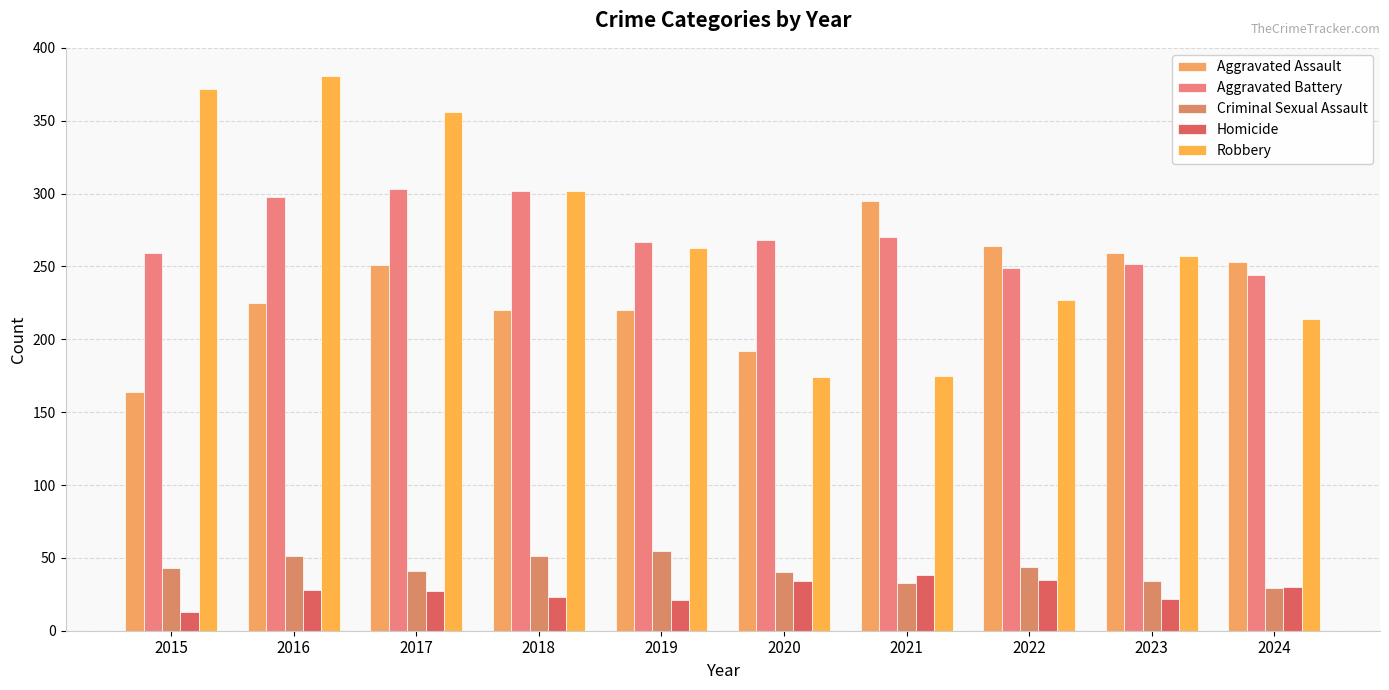

What is the sum of the Criminal Sexual Assault values at 2024 and 2021?

62